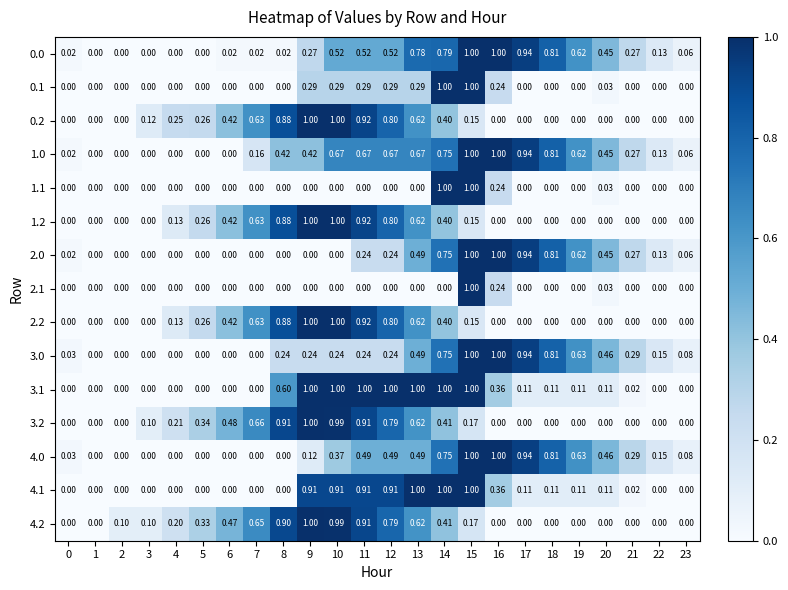

How many data points does each series have?

24